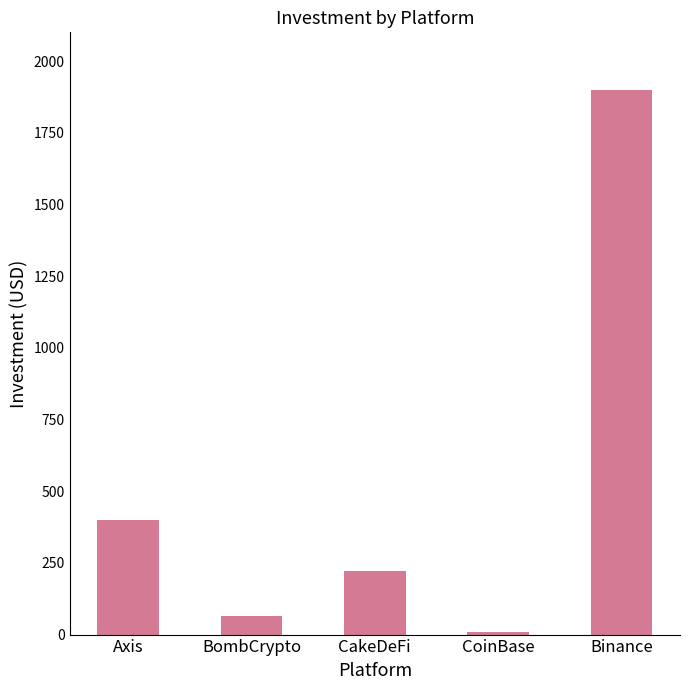

What is the change in value from BombCrypto to CoinBase?

-55